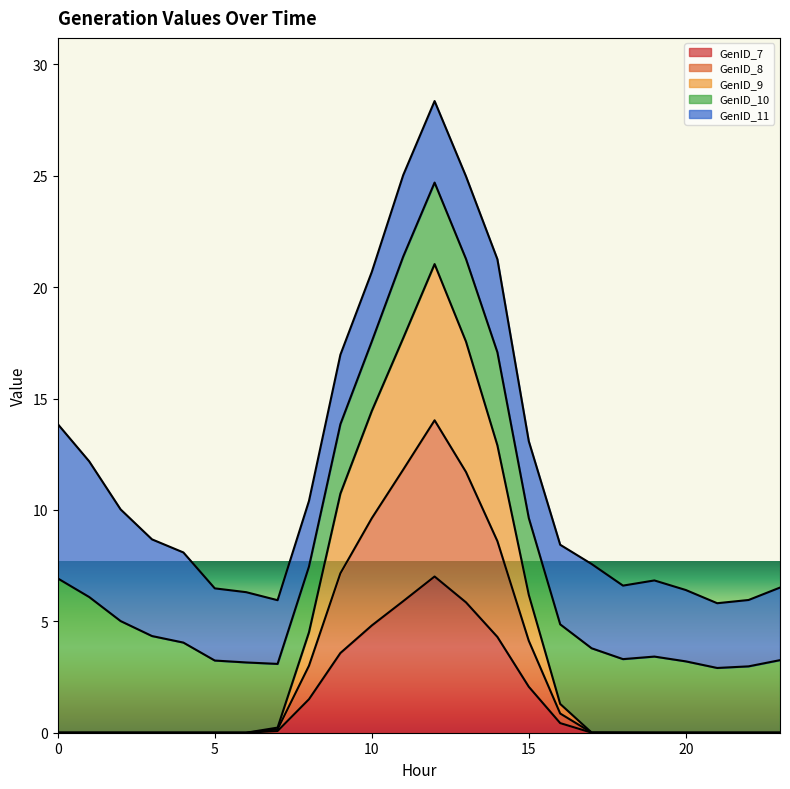

How many data points does each series have?

24